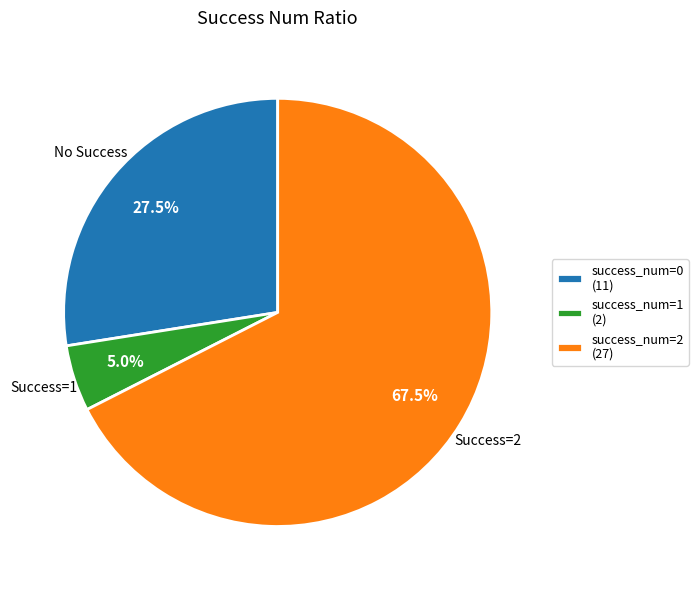

How much of the chart is everything except success_num=2 (27)?

32.5%